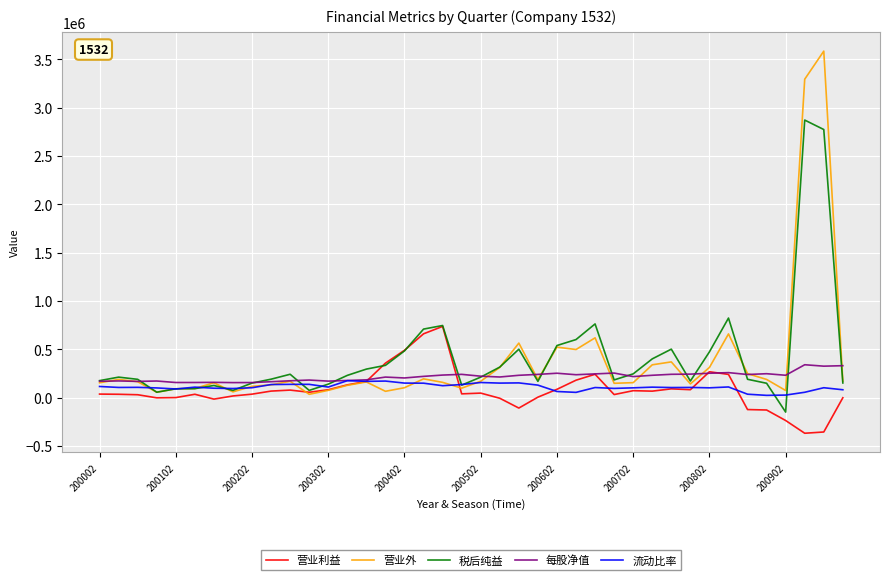

Which series has the widest spread of values?

营业外